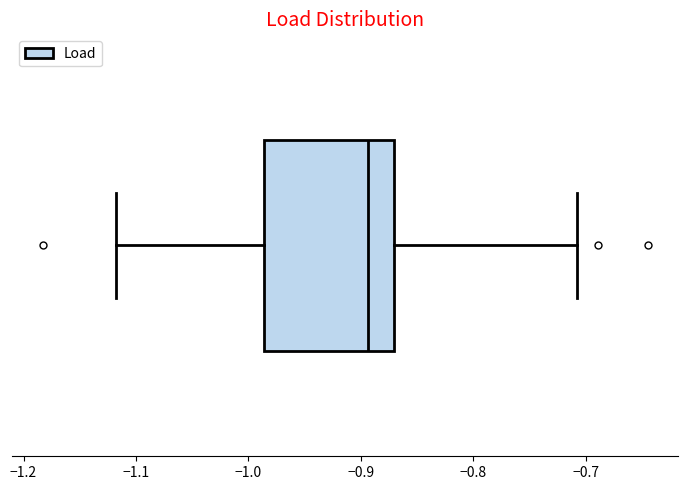

Transcribe this box plot: give where the median line is, the range the box spans, and where the two whiskers end, as read against the x-axis. The values are not printed on the chart, so give them approximately, as read against the axis.

median -0.89, box -0.99 to -0.87, whiskers -1.12 to -0.71